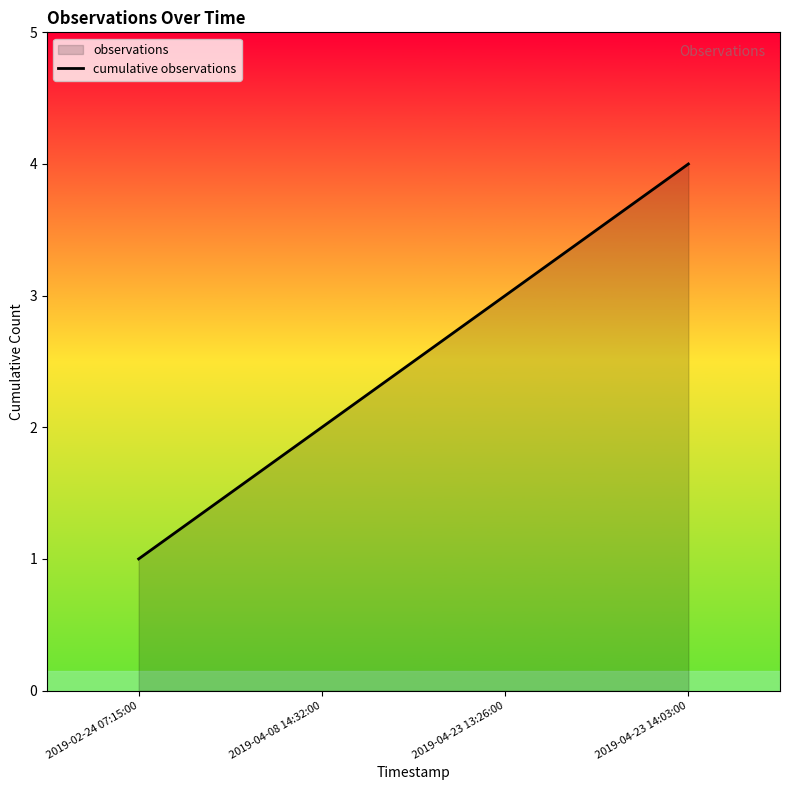

What is the average value?

2